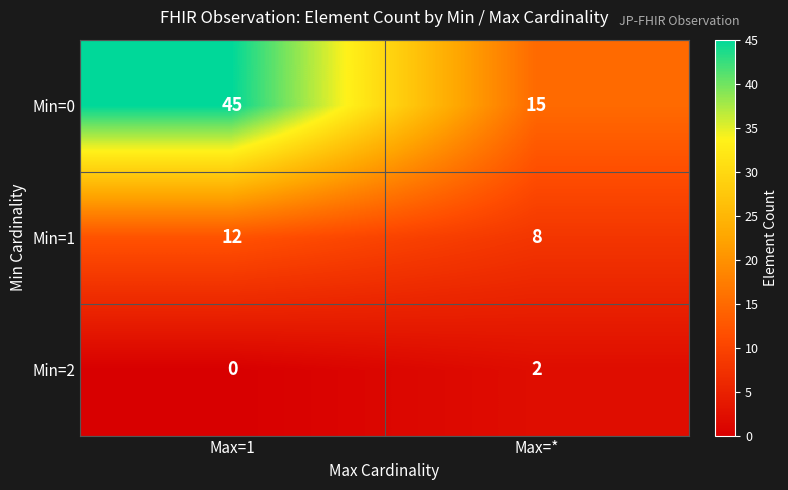

Where is Min=2 nearest to the value 1?

Max=1